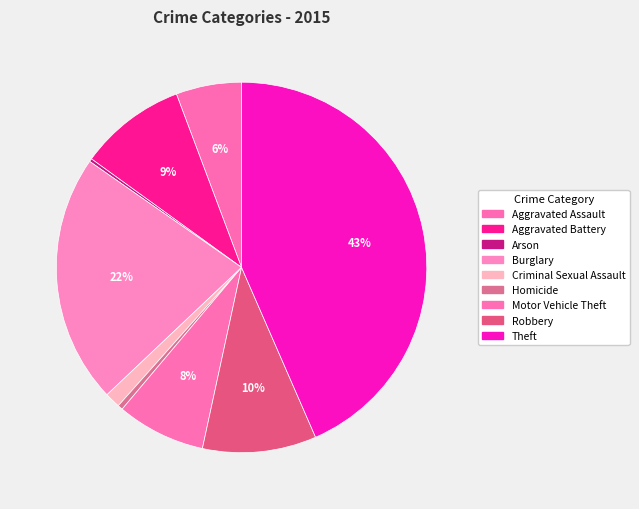

Does Criminal Sexual Assault account for over 50% of the chart?

No